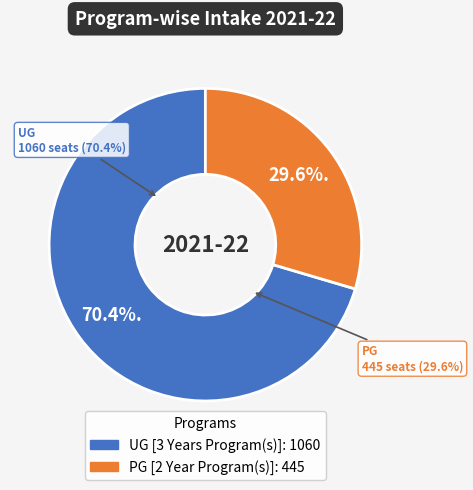

To the nearest percent, what is the combined percentage of UG [3 Years Program(s)] and PG [2 Year Program(s)]?

100%